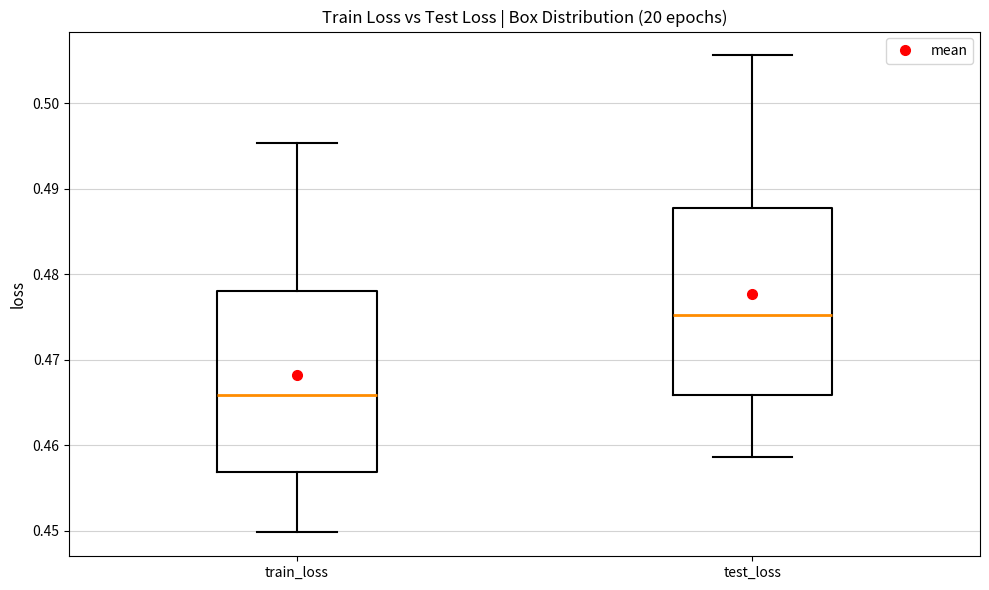

Reading left to right, read every box against the y-axis: the position of its median line, the range the box covers, and the ends of its whiskers. The values are not printed on the chart, so give them approximately, as read against the axis.

train_loss: median 0.466, box 0.457 to 0.478, whiskers 0.450 to 0.495
test_loss: median 0.475, box 0.466 to 0.488, whiskers 0.459 to 0.506